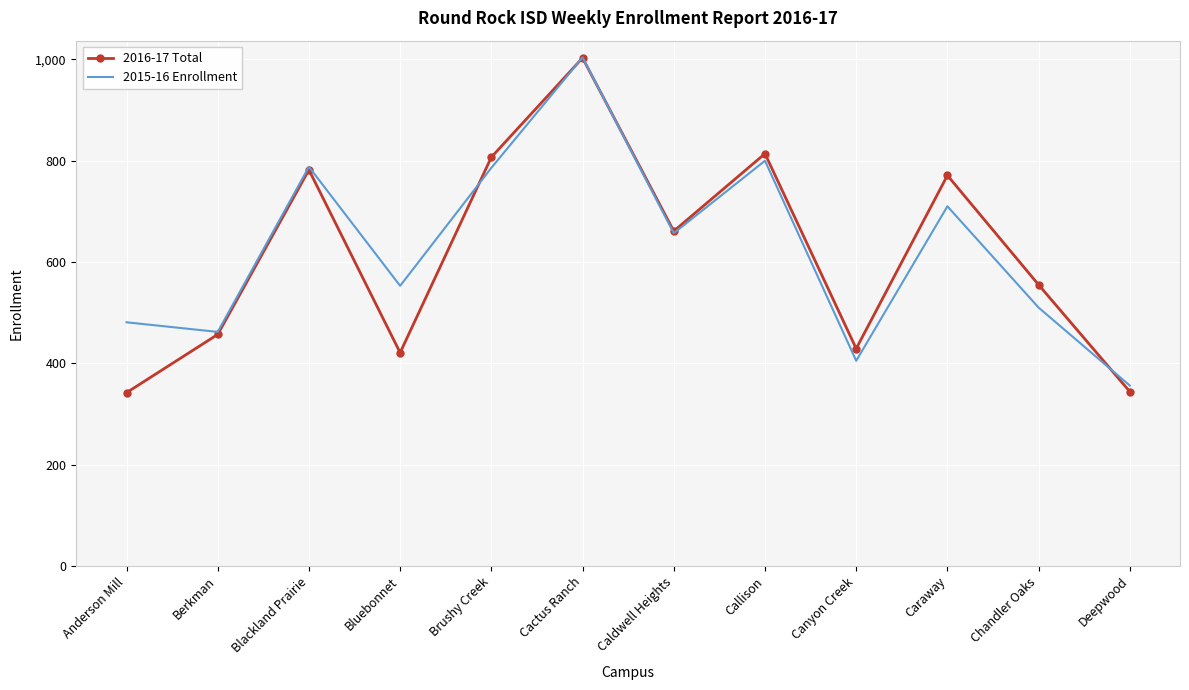

Between Anderson Mill and Blackland Prairie, which series saw the biggest shift?

2016-17 Total